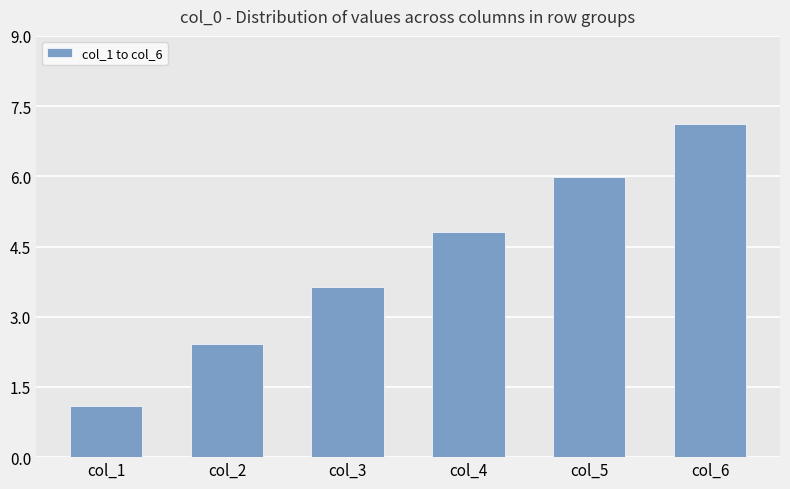

What is the maximum value shown in the chart?

7.1